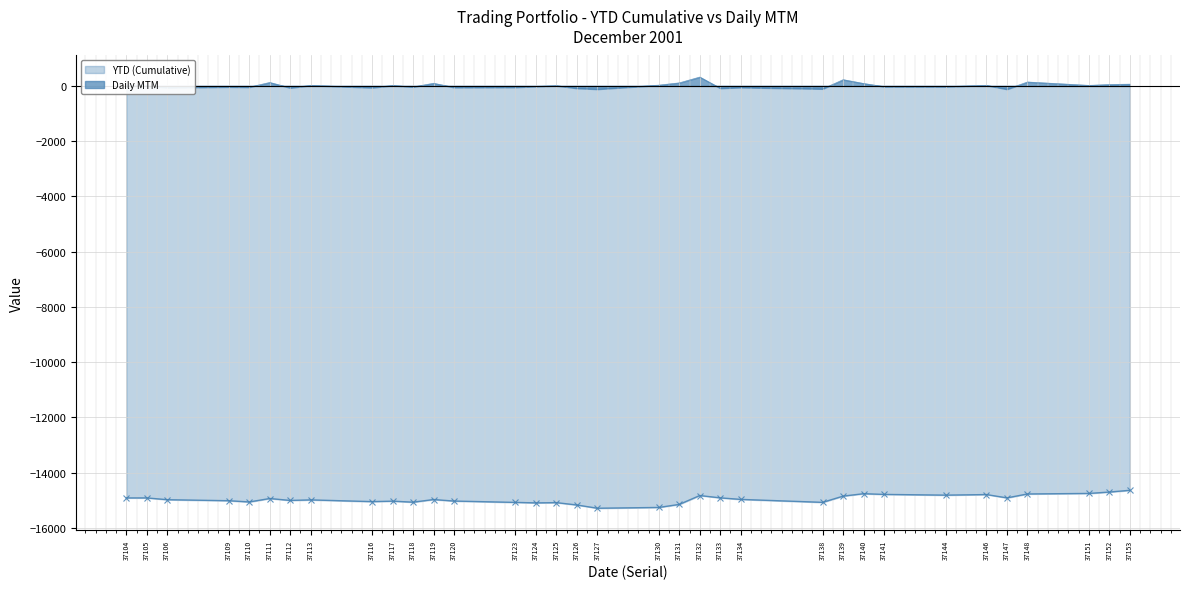

List the labels in order of YTD (Cumulative) value, smallest first.

37127, 37130, 37126, 37131, 37124, 37125, 37123, 37138, 37118, 37110, 37116, 37117, 37120, 37109, 37112, 37113, 37106, 37119, 37134, 37111, 37104, 37105, 37147, 37133, 37139, 37132, 37144, 37146, 37141, 37148, 37140, 37151, 37152, 37153